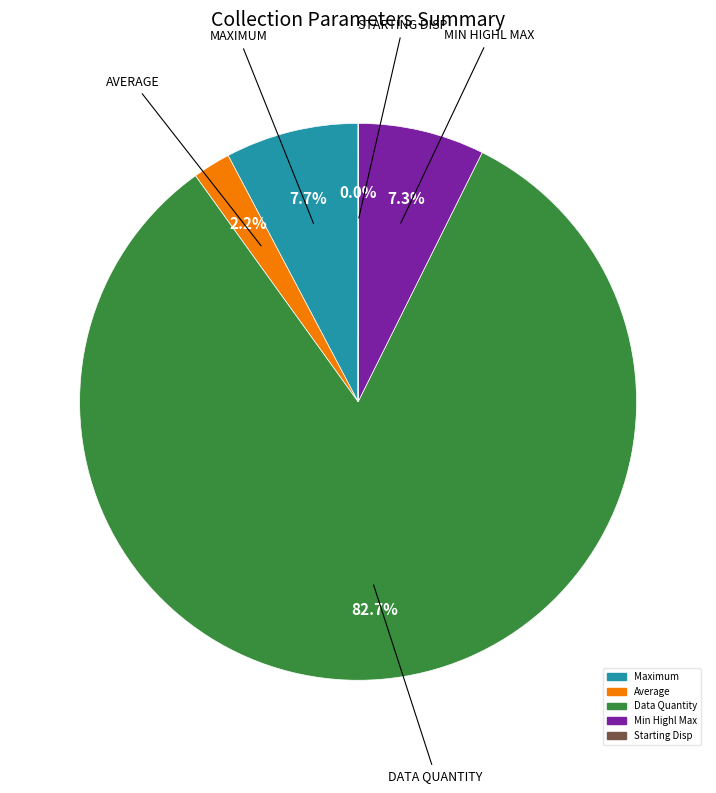

Does any single category account for the majority?

Yes